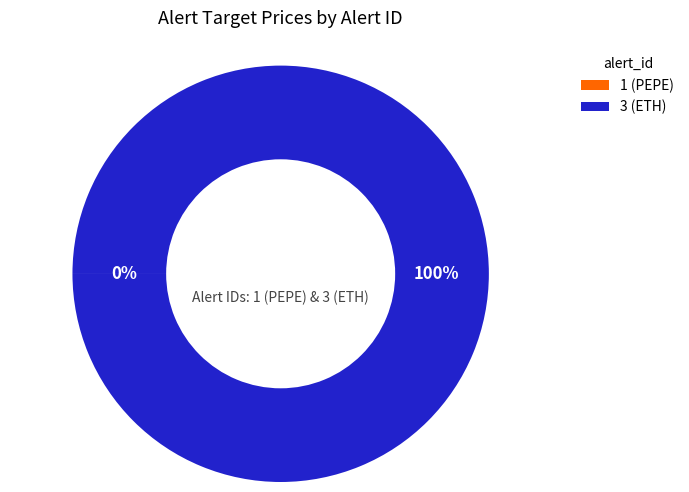

To the nearest percent, what is the average slice percentage?

50%